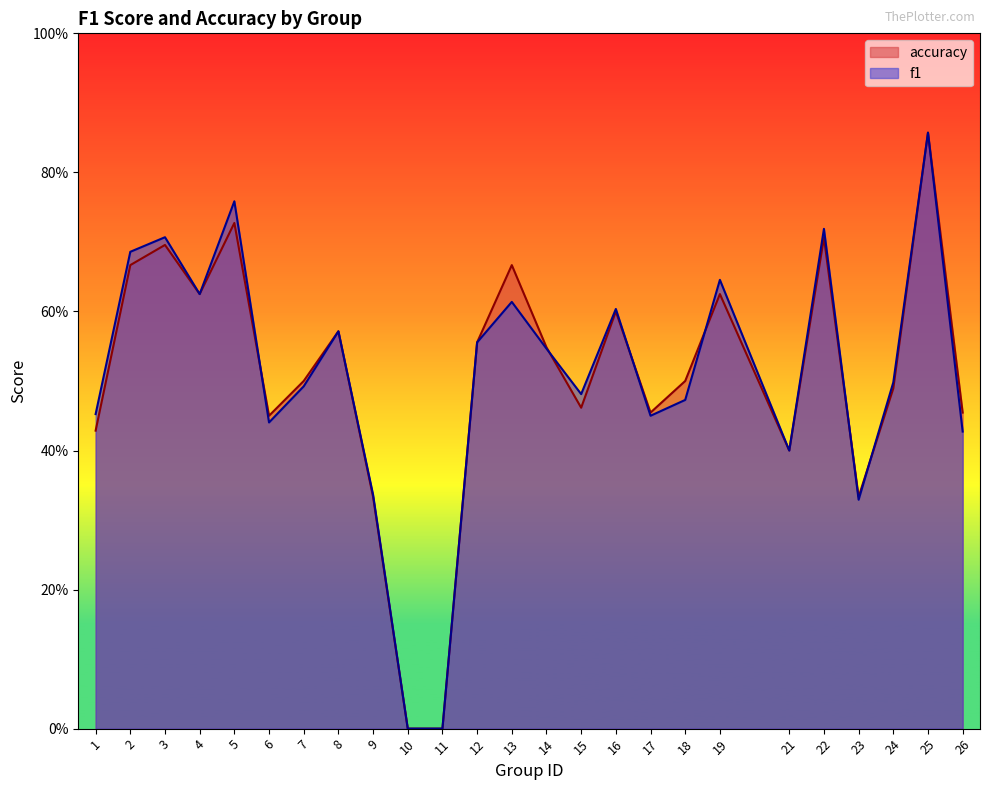

Reading left to right, extract all data points from this chart.

f1: 1=0.5	2=0.7	3=0.7	4=0.6	5=0.8	6=0.4	7=0.5	8=0.6	9=0.3	10=0.0	11=0.0	12=0.6	13=0.6	14=0.5	15=0.5	16=0.6	17=0.5	18=0.5	19=0.6	21=0.4	22=0.7	23=0.3	24=0.5	25=0.9	26=0.4
accuracy: 1=0.4	2=0.7	3=0.7	4=0.6	5=0.7	6=0.5	7=0.5	8=0.6	9=0.3	10=0.0	11=0.0	12=0.6	13=0.7	14=0.5	15=0.5	16=0.6	17=0.5	18=0.5	19=0.6	21=0.4	22=0.7	23=0.3	24=0.5	25=0.9	26=0.5